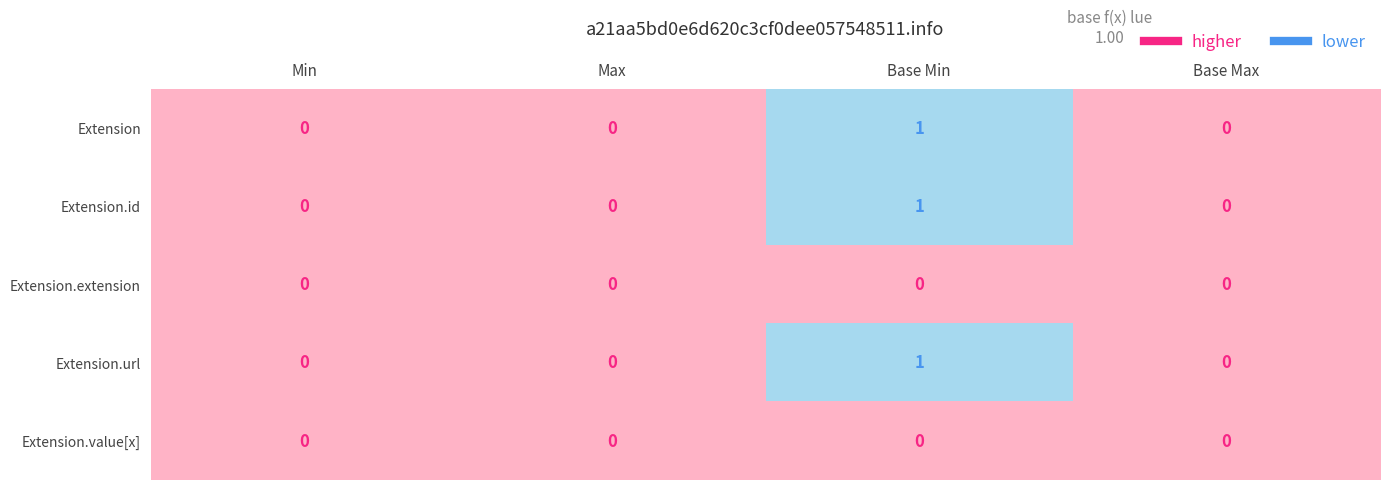

Is it true that Extension.value[x] equals 0 at Base Min?

True